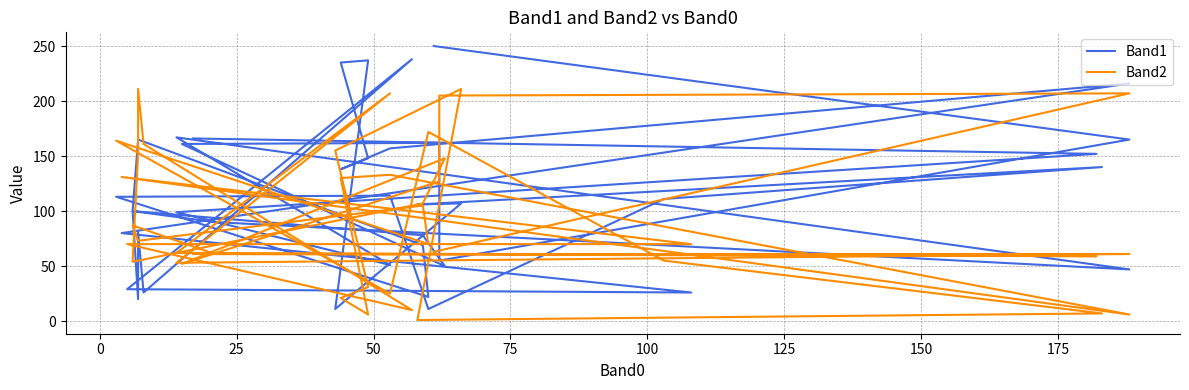

What is the difference between the second highest and minimum values in the Band1 series?

227